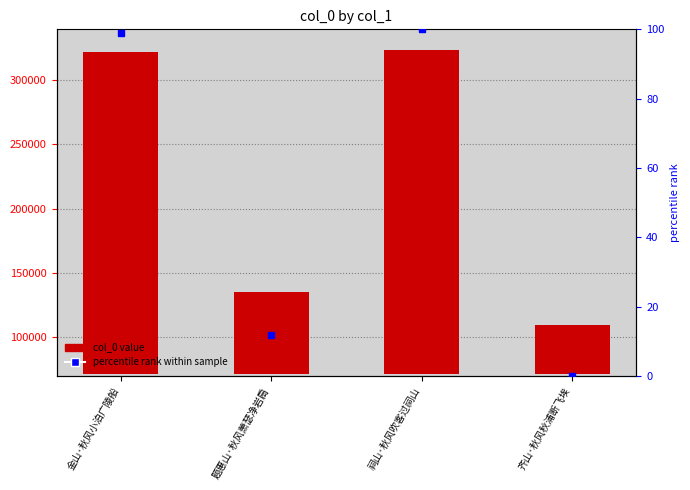

What is the label of the 4th bar from the left?

齐山·秋风秋浦断飞埃